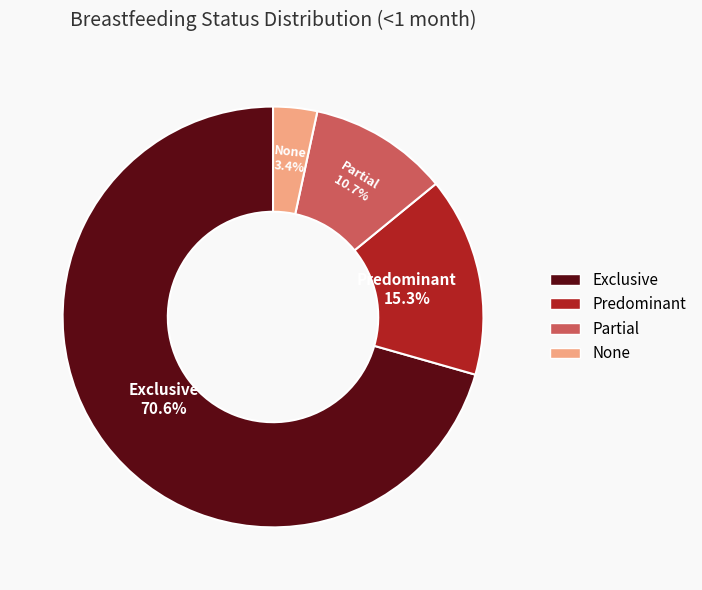

How many segments does this pie chart have?

4